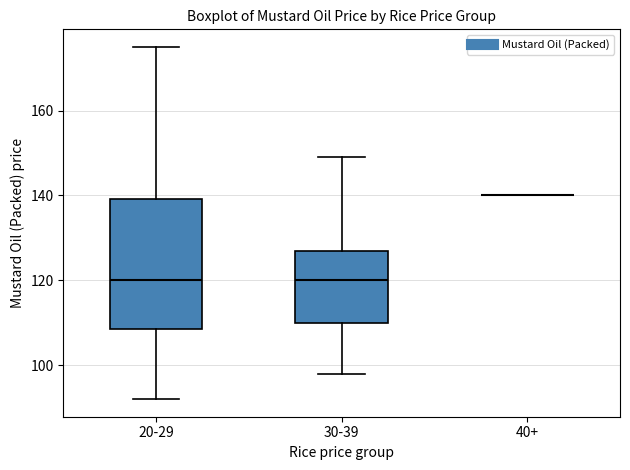

Reading left to right, transcribe this box plot: for each box, give where its median line is, the range the box spans, and where its two whiskers end, as read against the y-axis. The values are not printed on the chart, so give them approximately, as read against the axis.

20-29: median 120, box 108 to 140, whiskers 92 to 176
30-39: median 120, box 110 to 128, whiskers 98 to 150
40+: box collapsed to a line at 140, whiskers 140 to 140